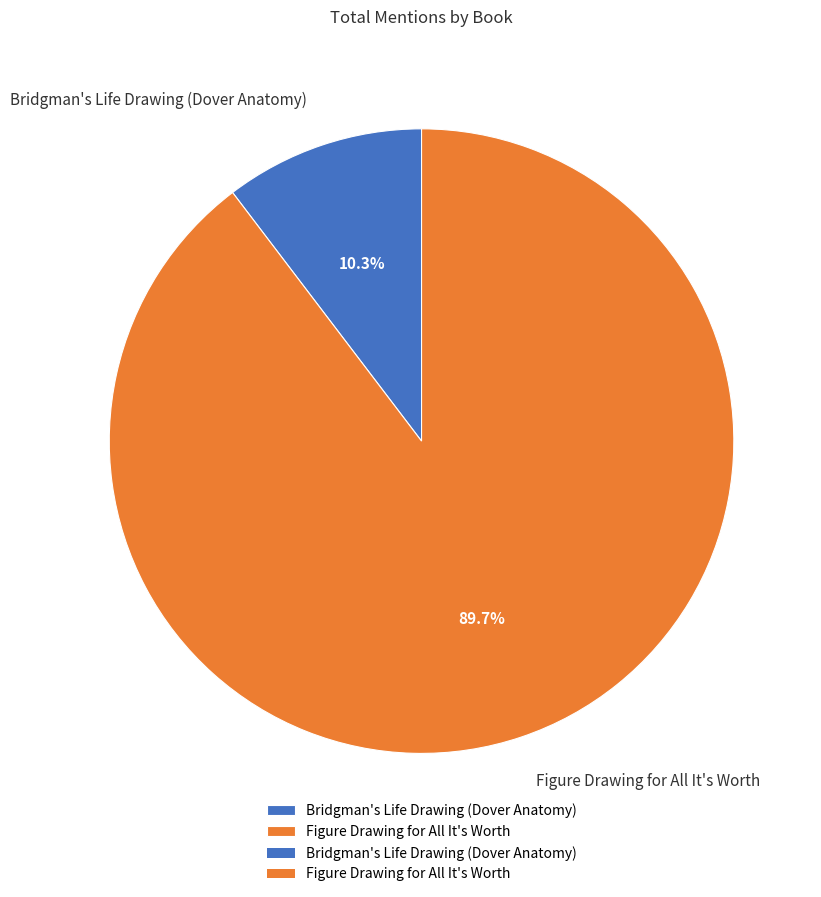

Do Figure Drawing for All It's Worth and Bridgman's Life Drawing (Dover Anatomy) together represent more than half of the pie?

Yes